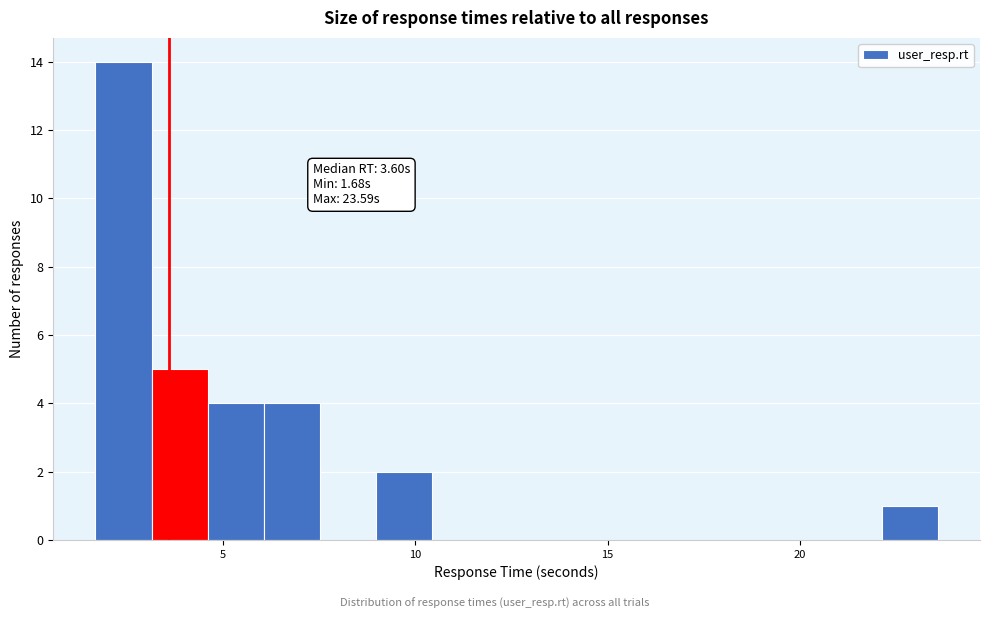

Around what value on the x-axis is the tallest bar? Give the approximate position of its centre, as read against the axis.

2.5